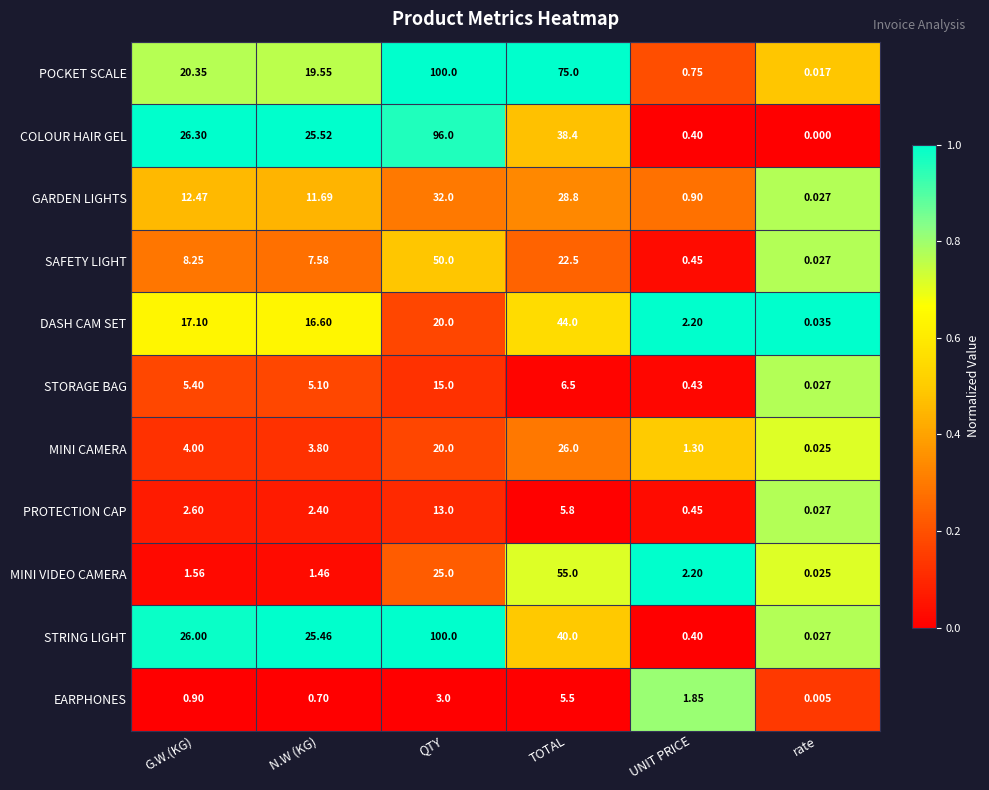

What is the total value across all series at TOTAL?

347.5